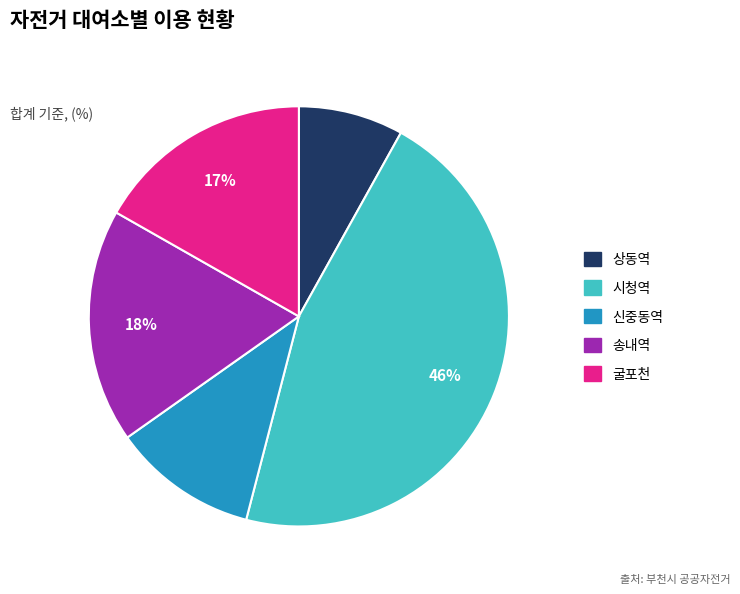

Rank the categories by value from highest to lowest.

시청역, 송내역, 굴포천, 신중동역, 상동역